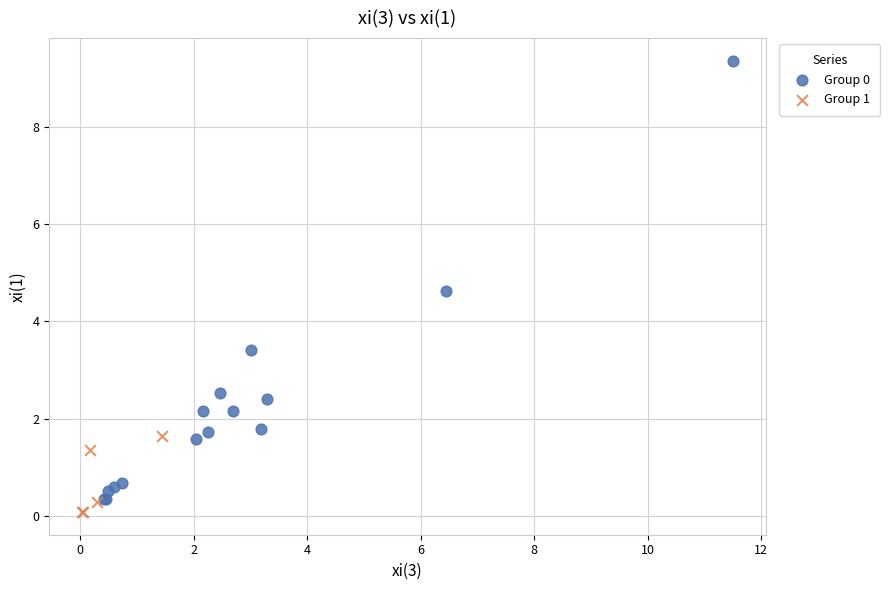

What are all the series names shown in the legend?

Group 0, Group 1